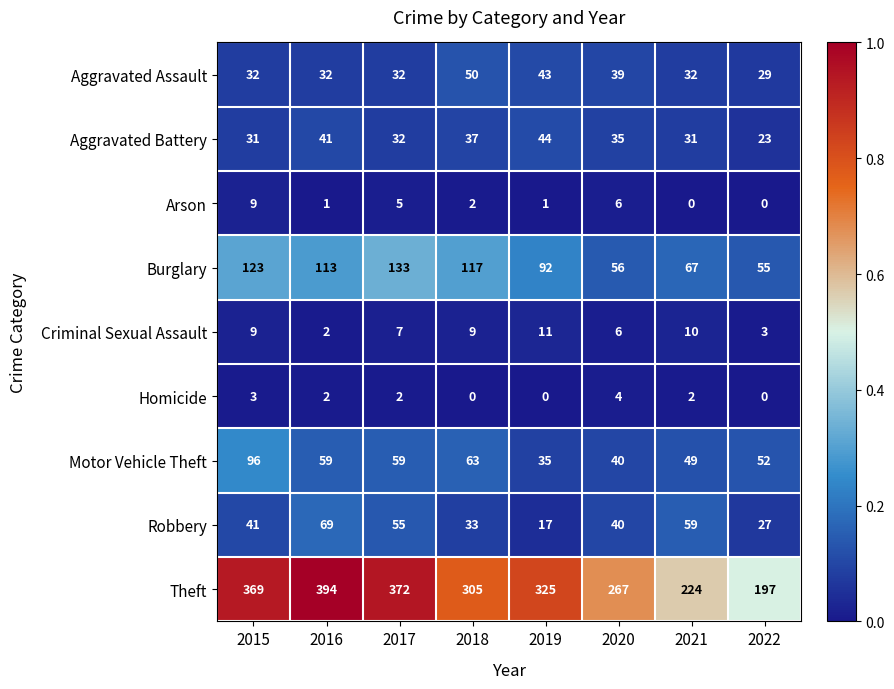

Read the Burglary value at 2020, to the nearest 5.

55